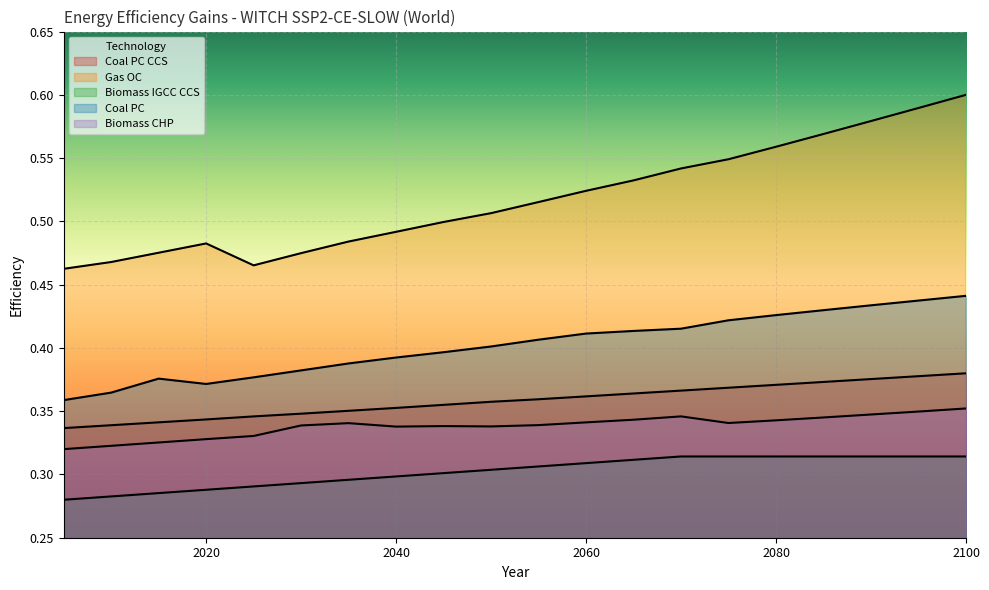

Which series has the widest spread of values?

Gas OC